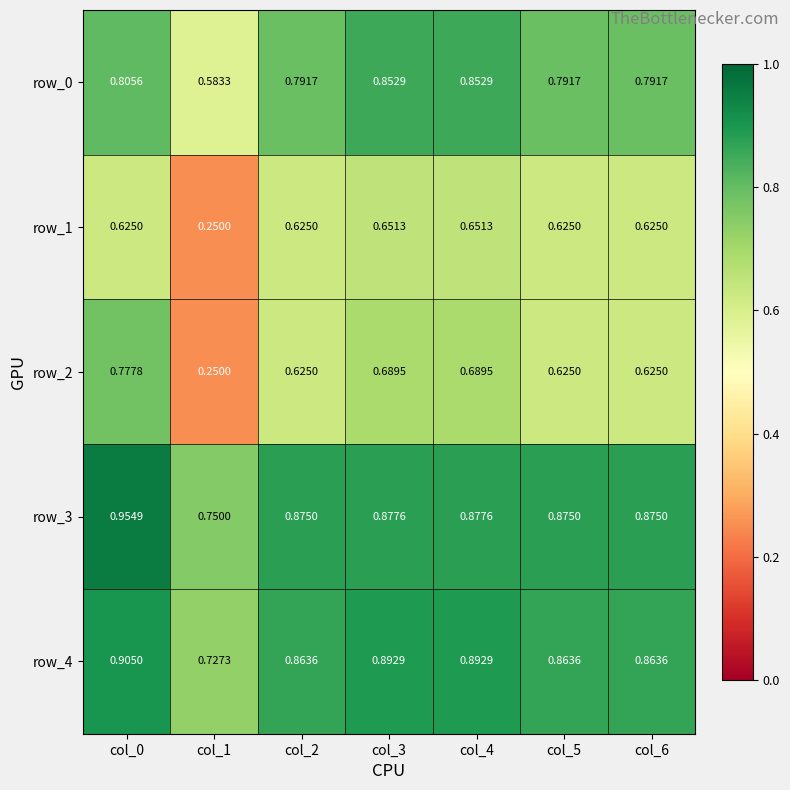

Which category has the highest value in the row_2 series?

col_0